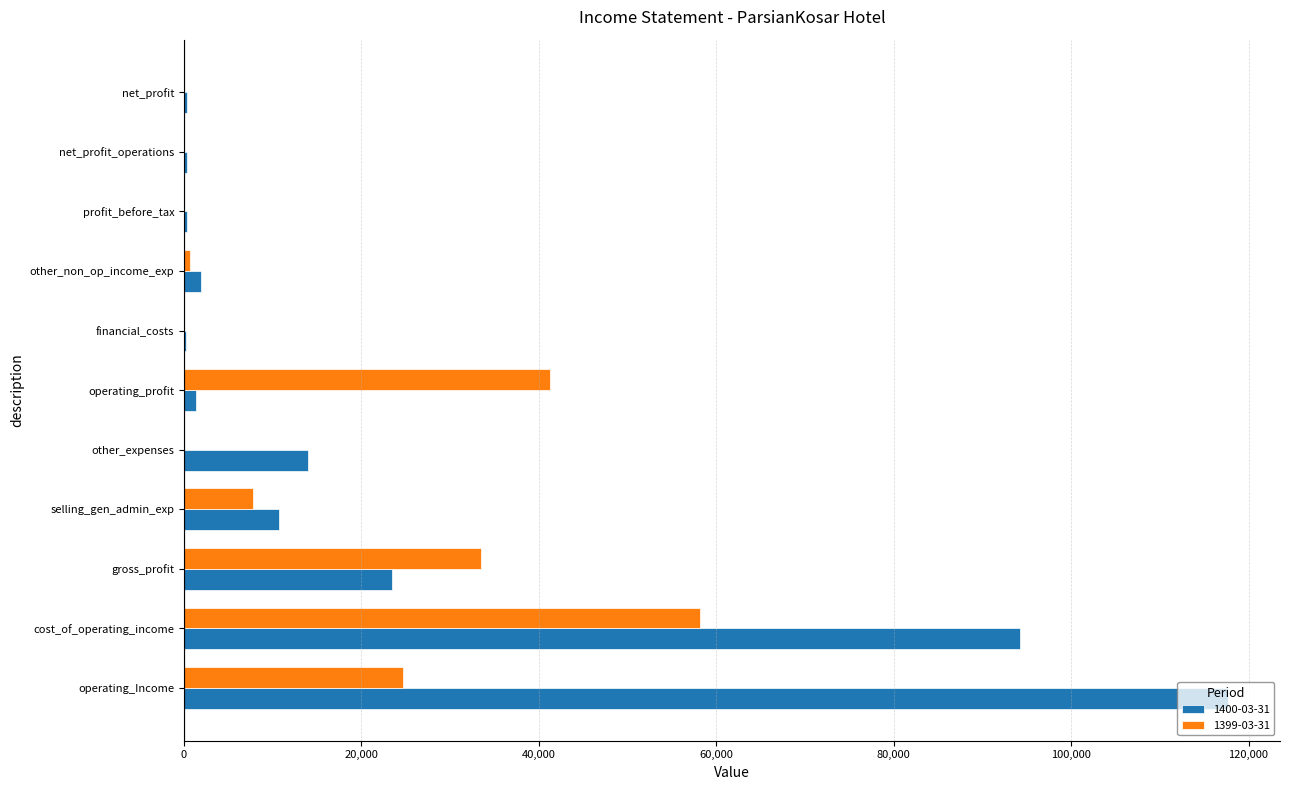

Which series changed the most between gross_profit and operating_profit?

1400-03-31